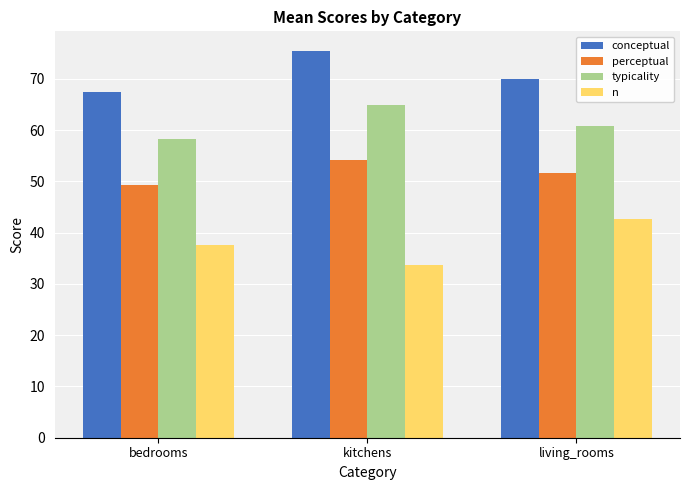

What is the label of the 2nd bar from the right?

kitchens